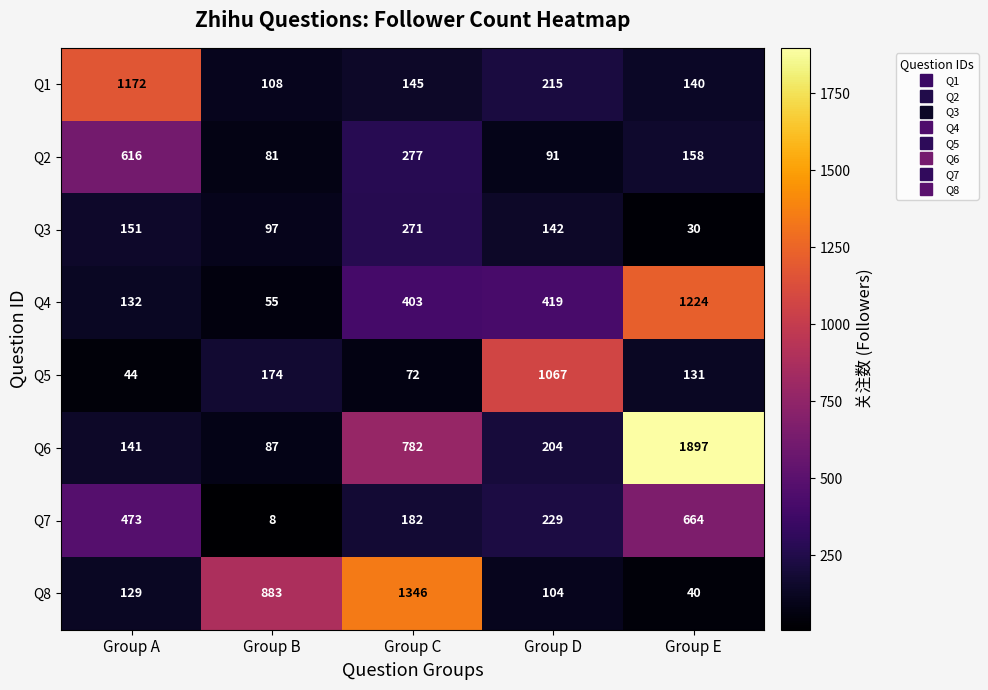

What is the total value across all series at Group E?

4284